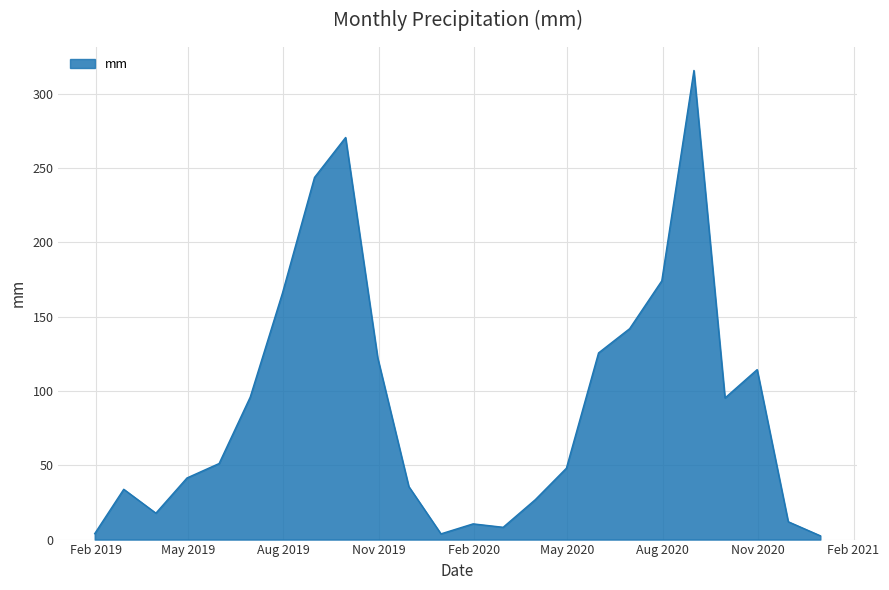

What is the maximum value shown in the chart?

315.8